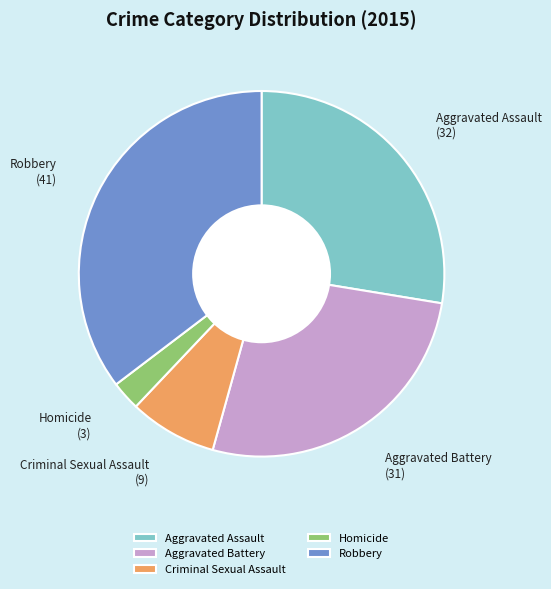

Which has a higher value, Criminal Sexual Assault or Aggravated Battery?

Aggravated Battery